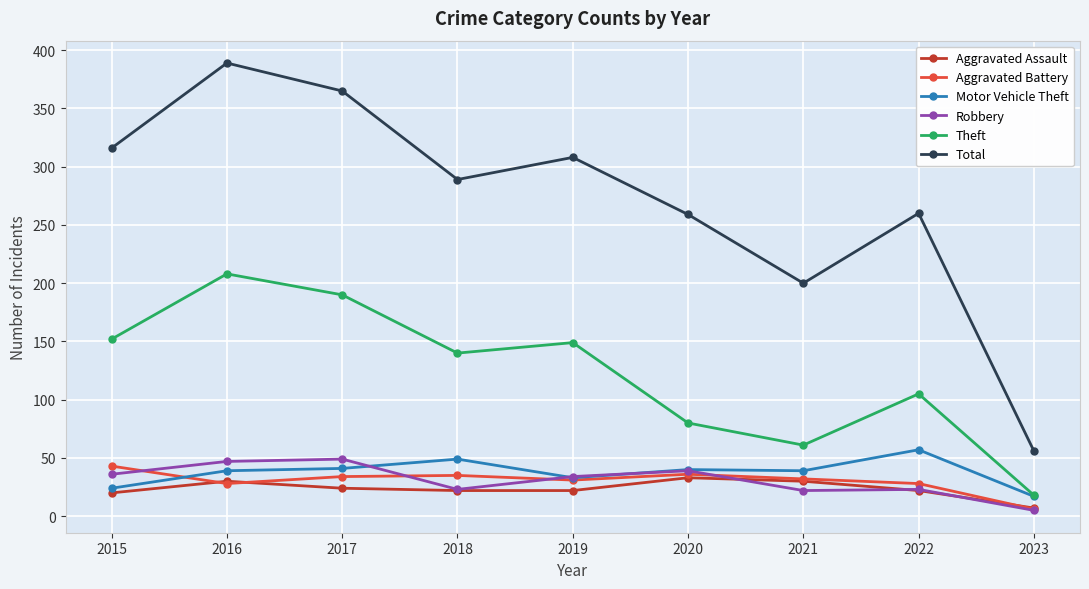

Rank the series by their maximum value, from lowest to highest.

Aggravated Assault, Aggravated Battery, Robbery, Motor Vehicle Theft, Theft, Total